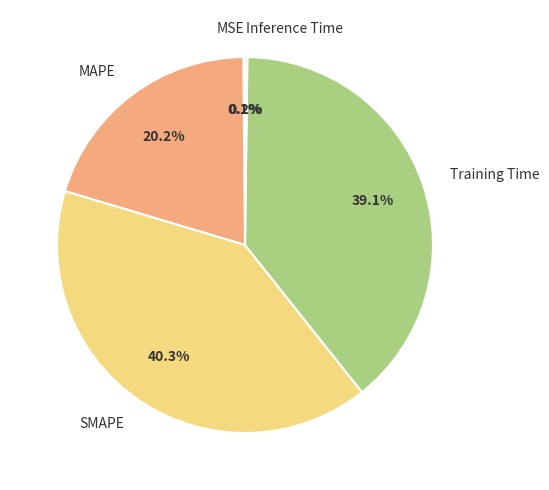

Is MAPE the majority of the pie?

No